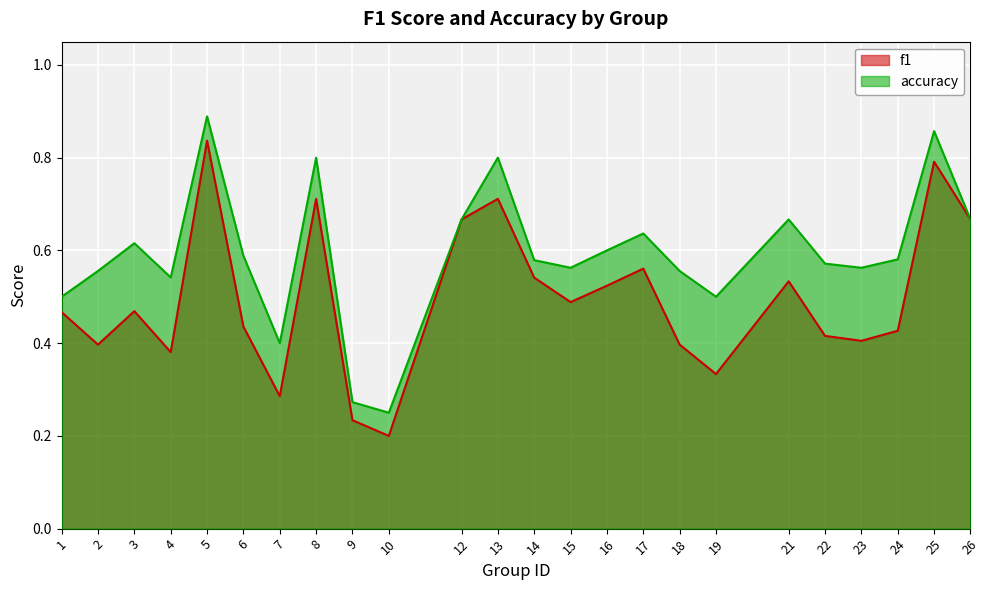

The accuracy series shows 1.6 at 5. True or false?

False